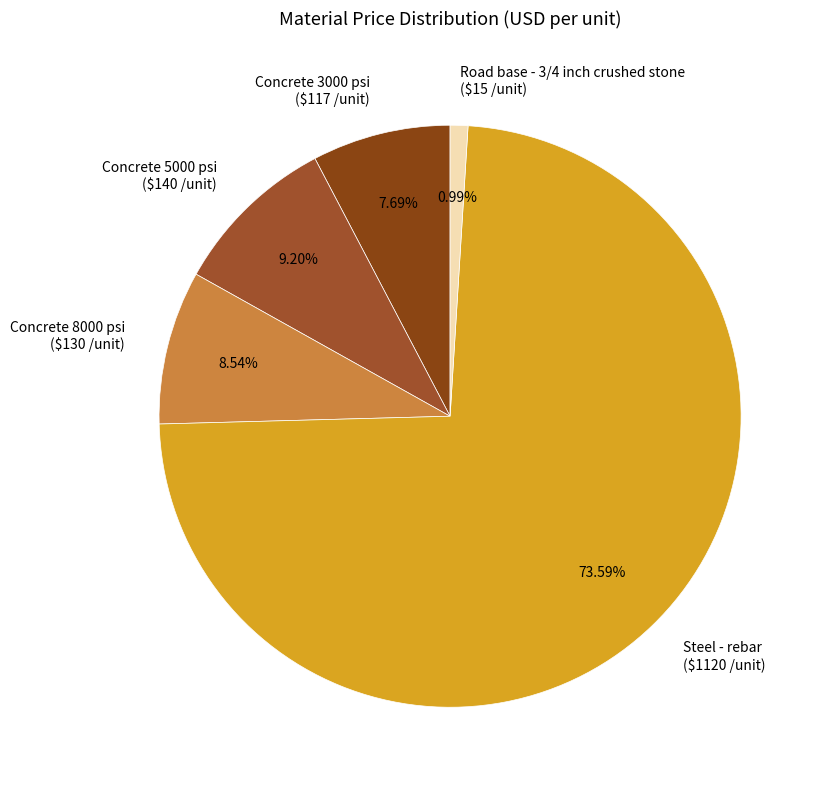

Rank the categories by value from highest to lowest.

Steel - rebar, Concrete 5000 psi, Concrete 8000 psi, Concrete 3000 psi, Road base - 3/4 inch crushed stone